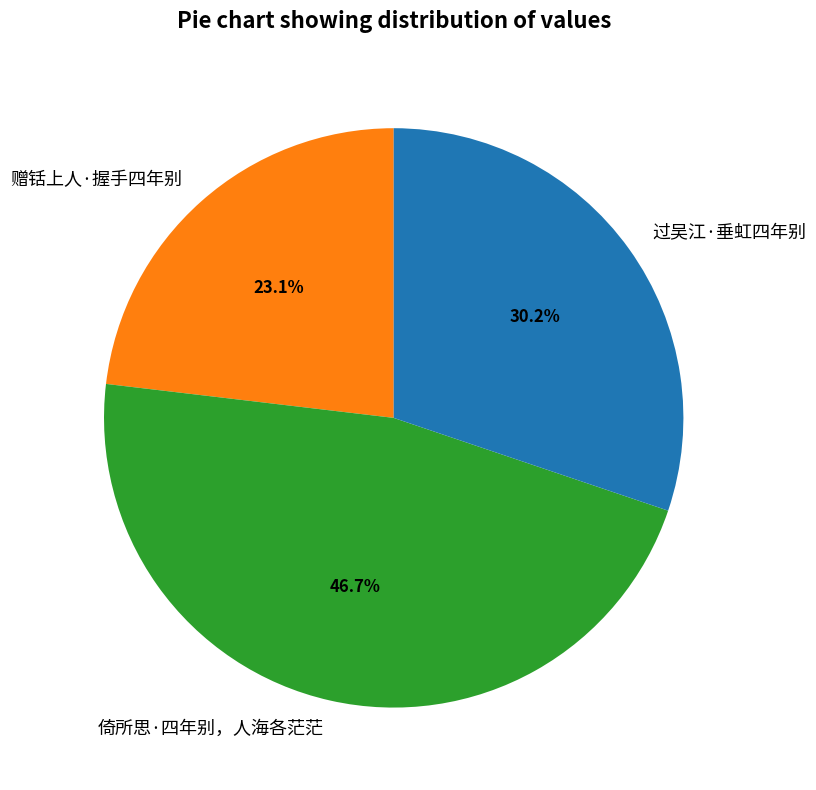

How many slices are in this pie chart?

3